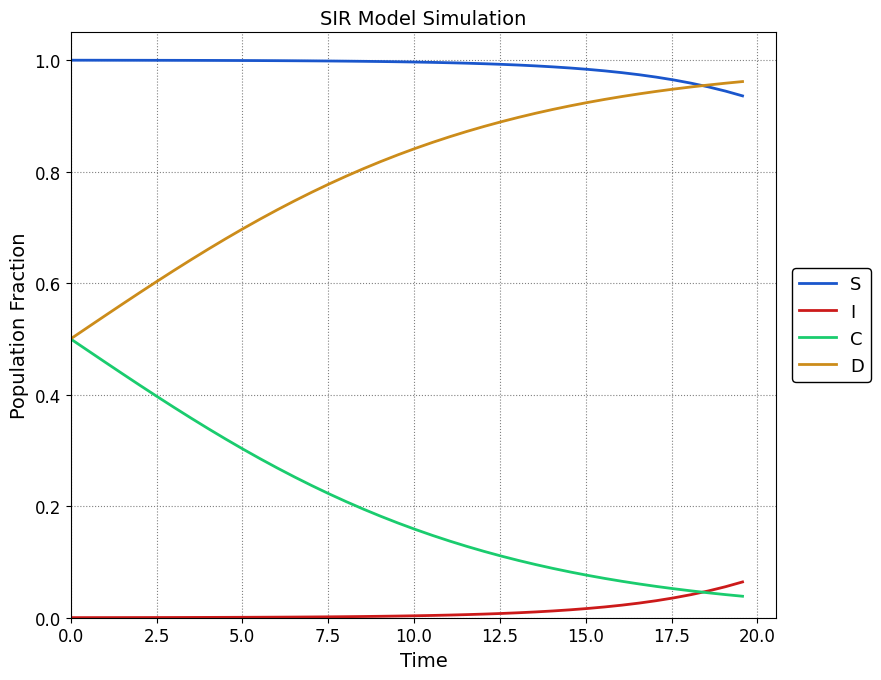

Rank the series by their average value, from highest to lowest.

S, D, C, I